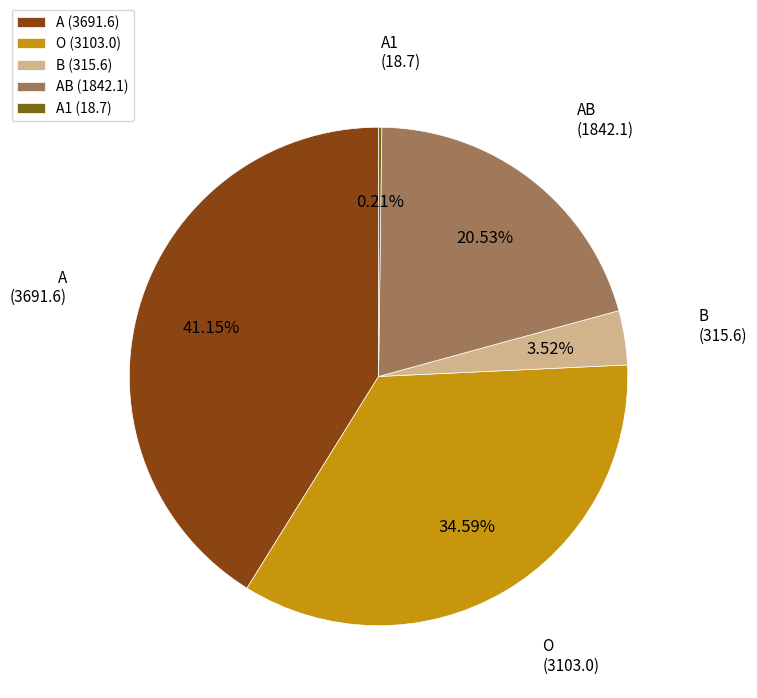

Do B (315.6) and O (3103.0) together represent more than half of the pie?

No